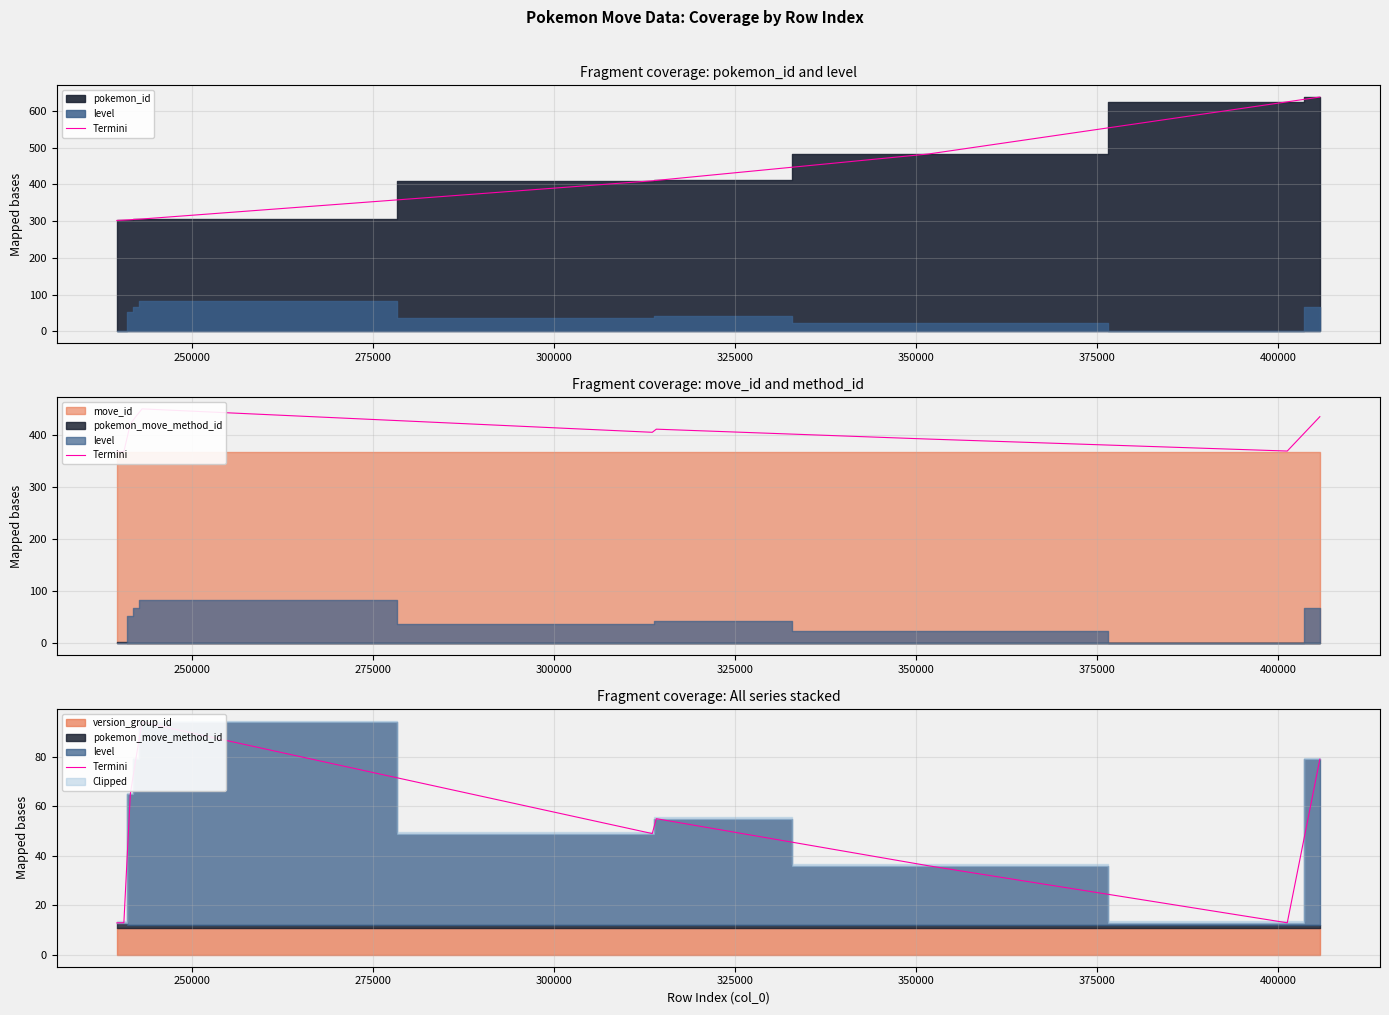

What is the difference between the values at 250000 and 400000?

23